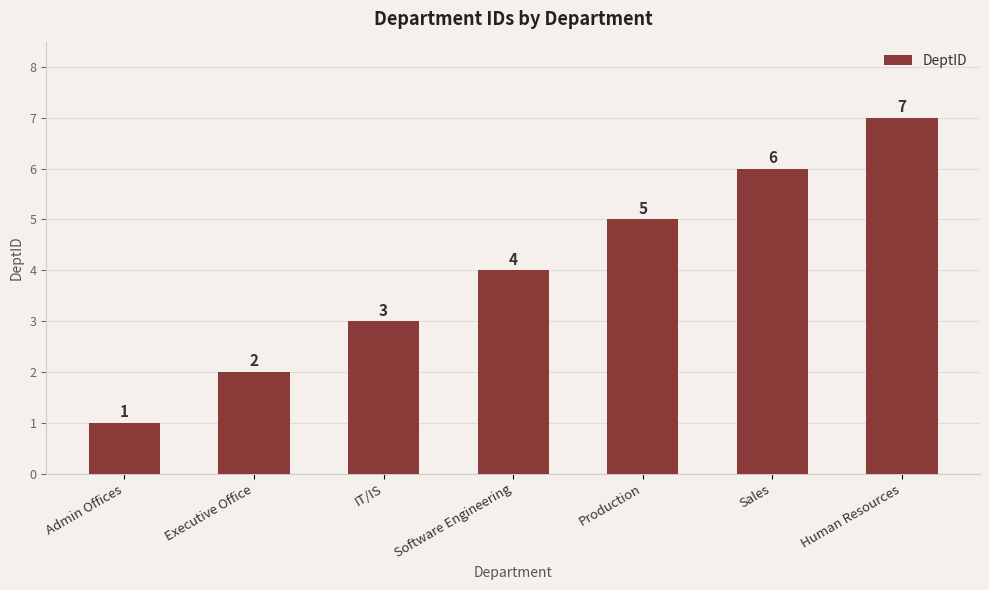

List the labels in order of value, largest first.

Human Resources, Sales, Production, Software Engineering, IT/IS, Executive Office, Admin Offices